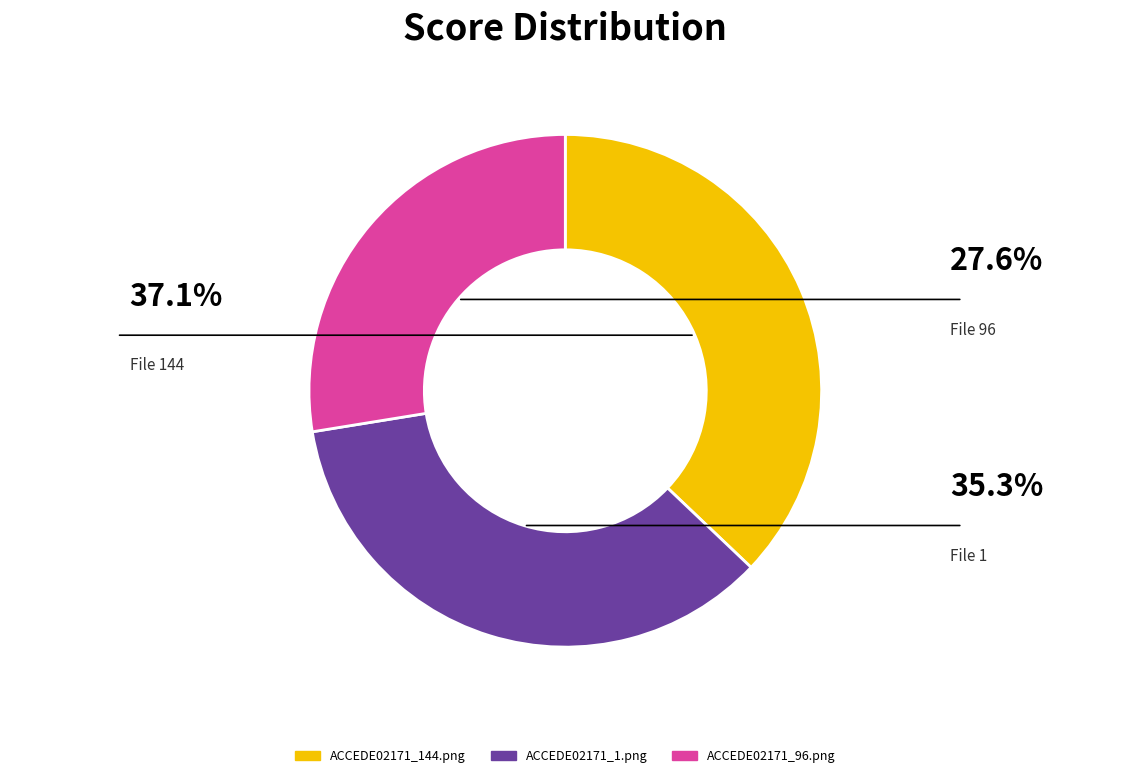

Rank the categories by value from highest to lowest.

ACCEDE02171_144.png, ACCEDE02171_1.png, ACCEDE02171_96.png